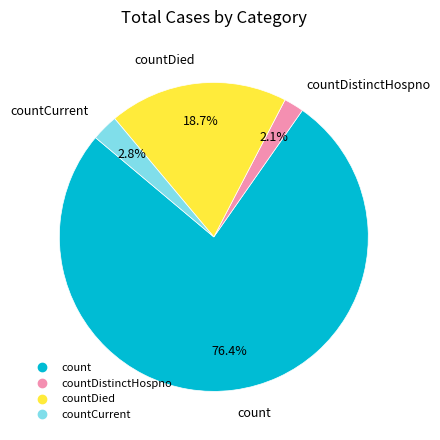

Is there a majority slice in this chart?

Yes